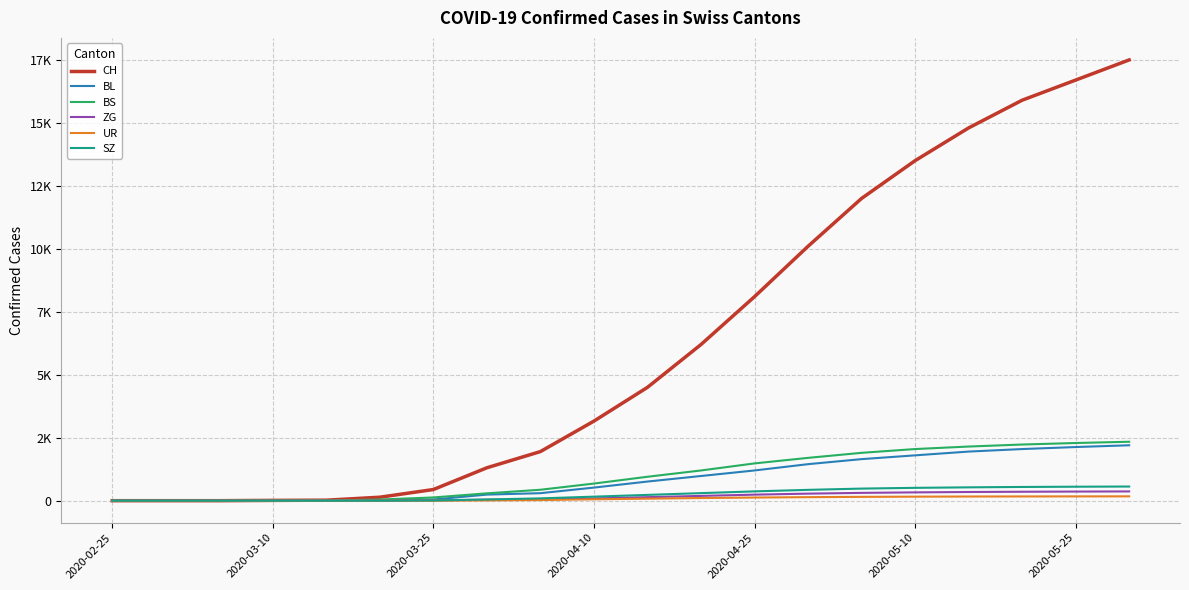

At how many categories does at least one series exceed 1644?

12